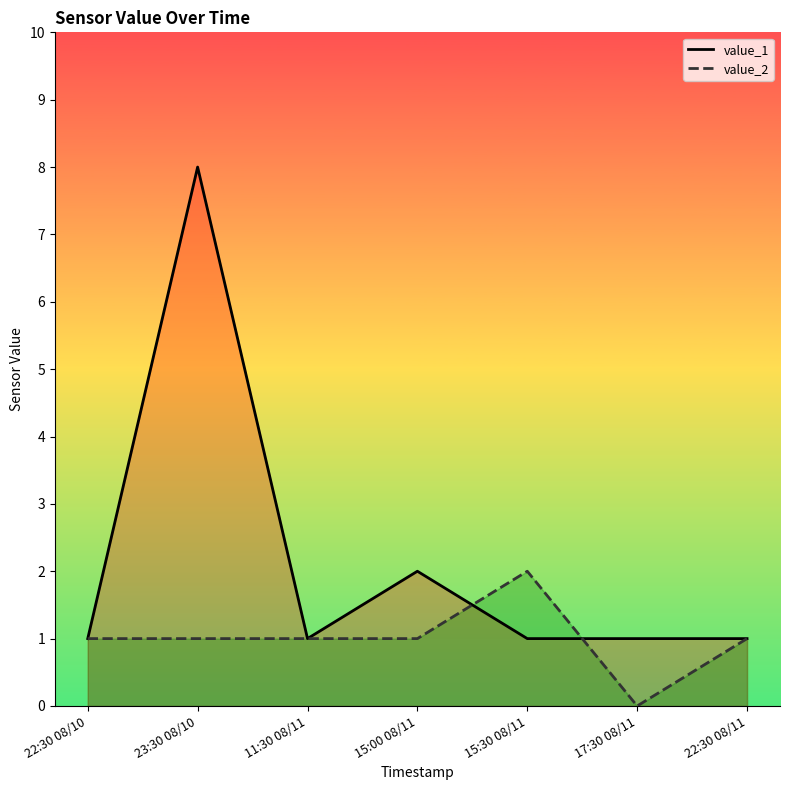

At which category does value_1 reach its first local peak?

23:30 08/10